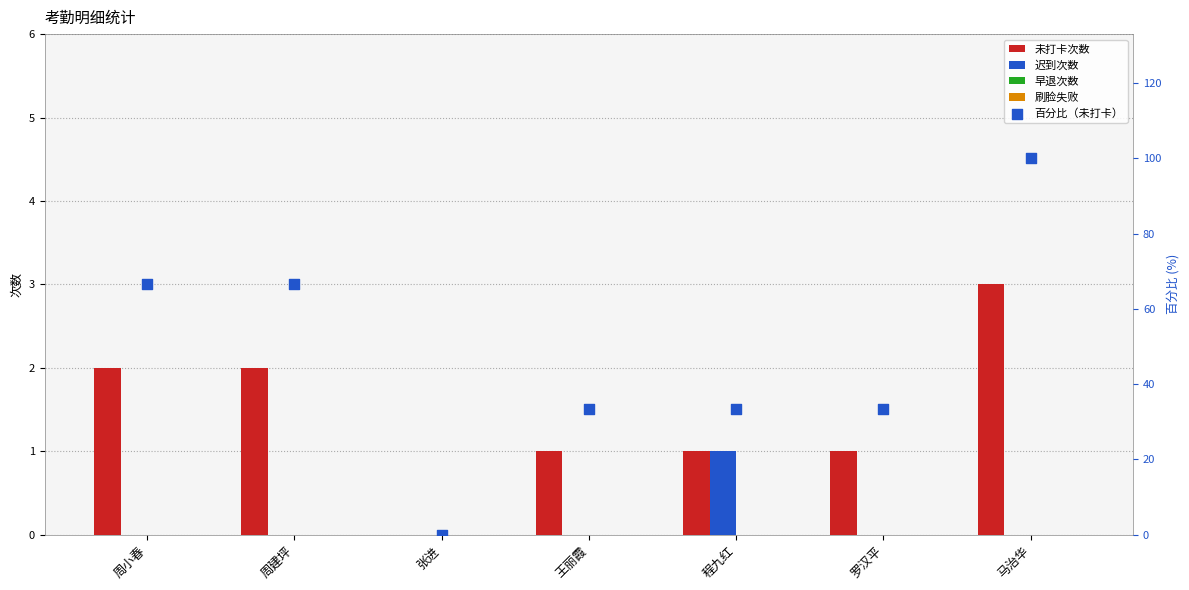

What is the total value across all series at 周小春?

68.7